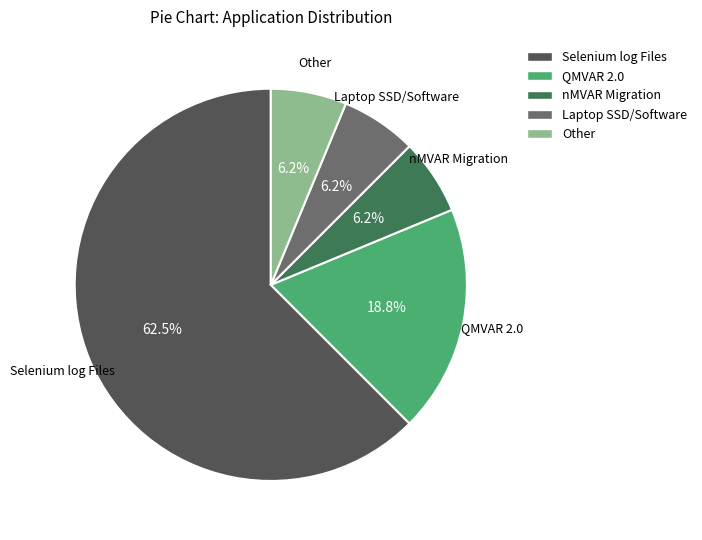

Is there any slice that represents more than half of the pie?

Yes